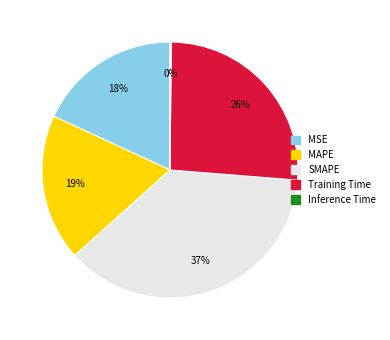

Approximately how many times larger is the value at MAPE compared to Training Time?

0.7